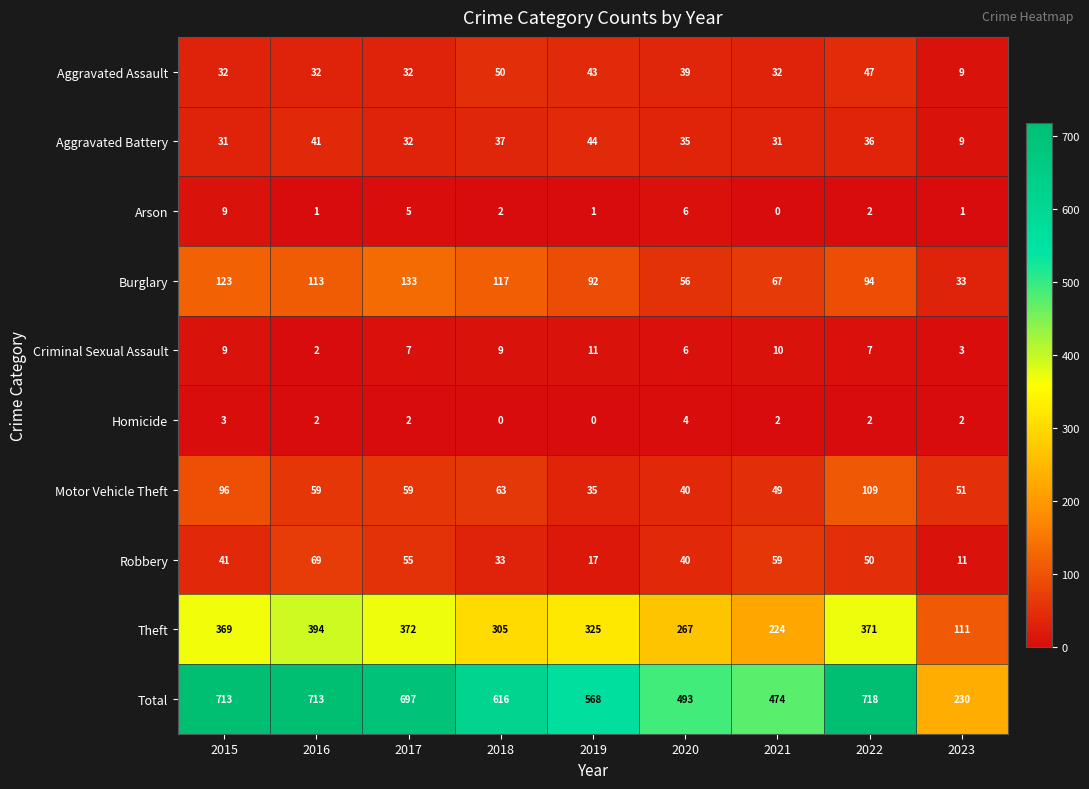

What is the spread (max minus min) of values at 2018?

616